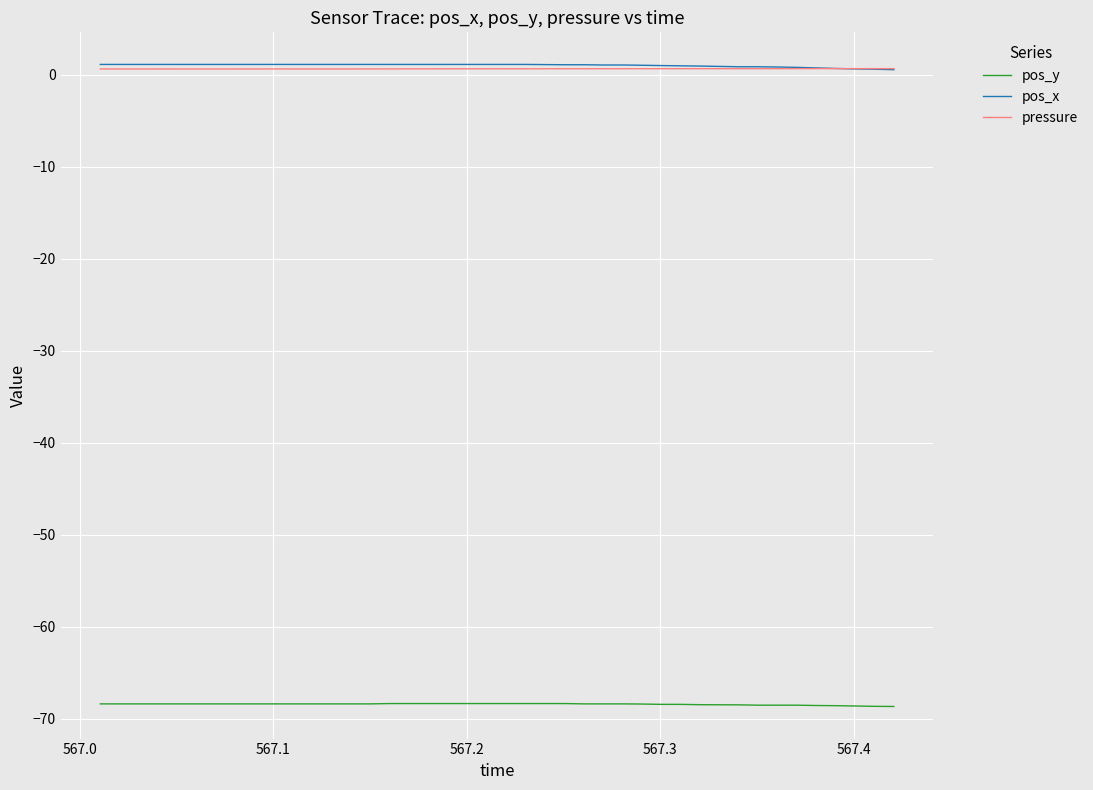

What is the greatest value displayed?

1.1